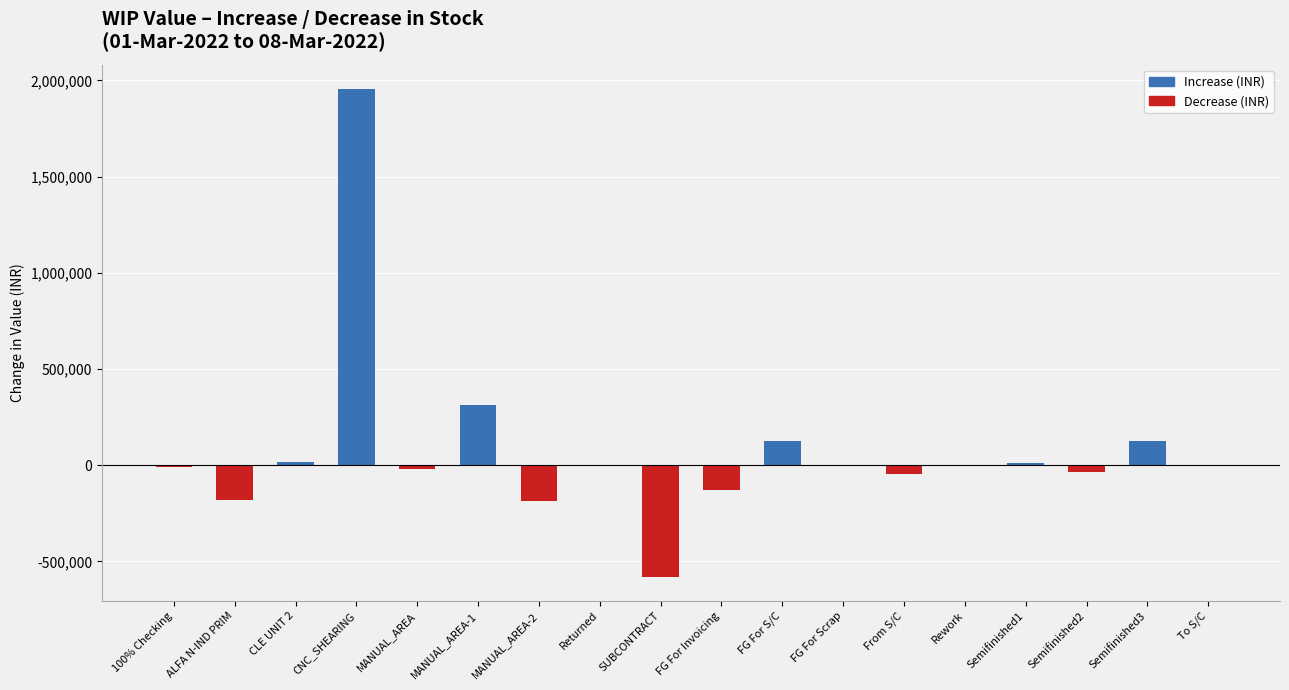

What is the sum of all values?

1369584.9